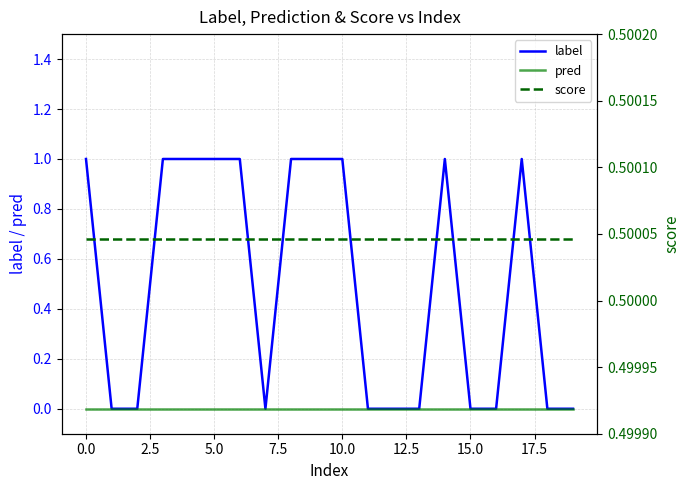

What is the total value across all series at 14?

1.5